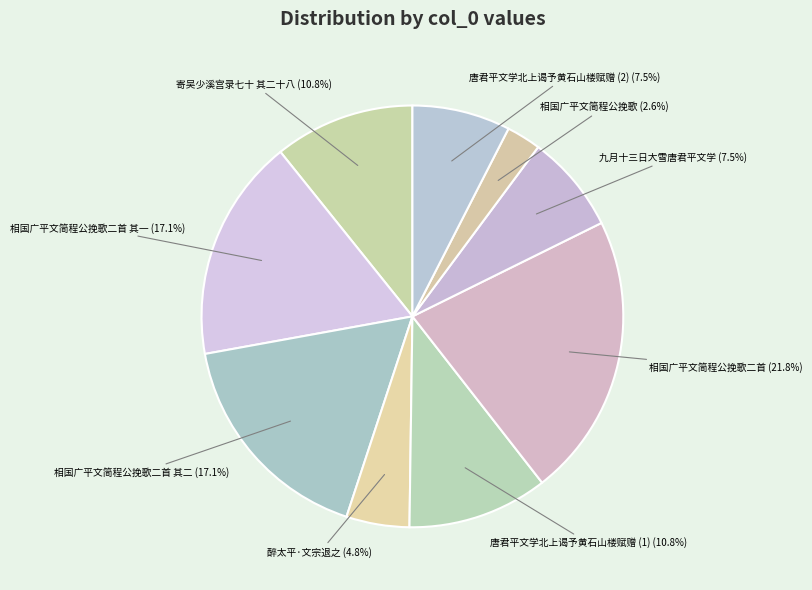

What is the smallest slice in the pie chart?

相国广平文简程公挽歌 (2.6%)